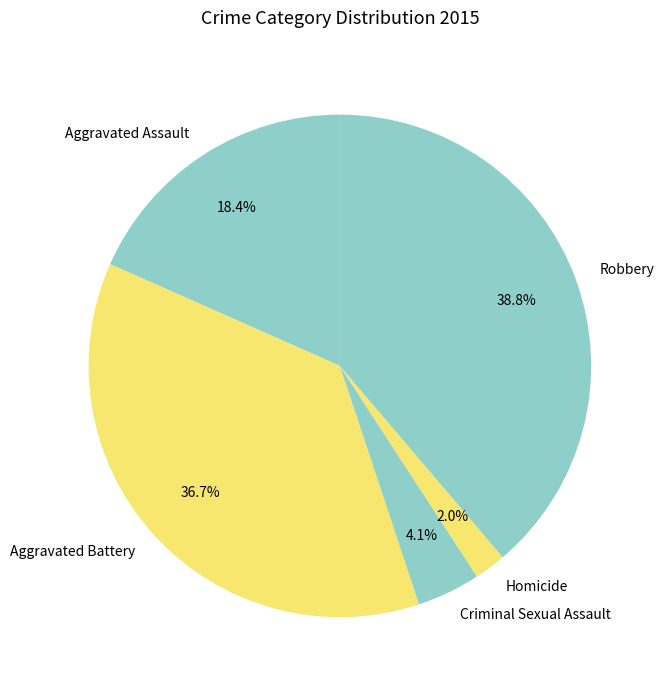

Is it true that Robbery is 39% of the pie?

True